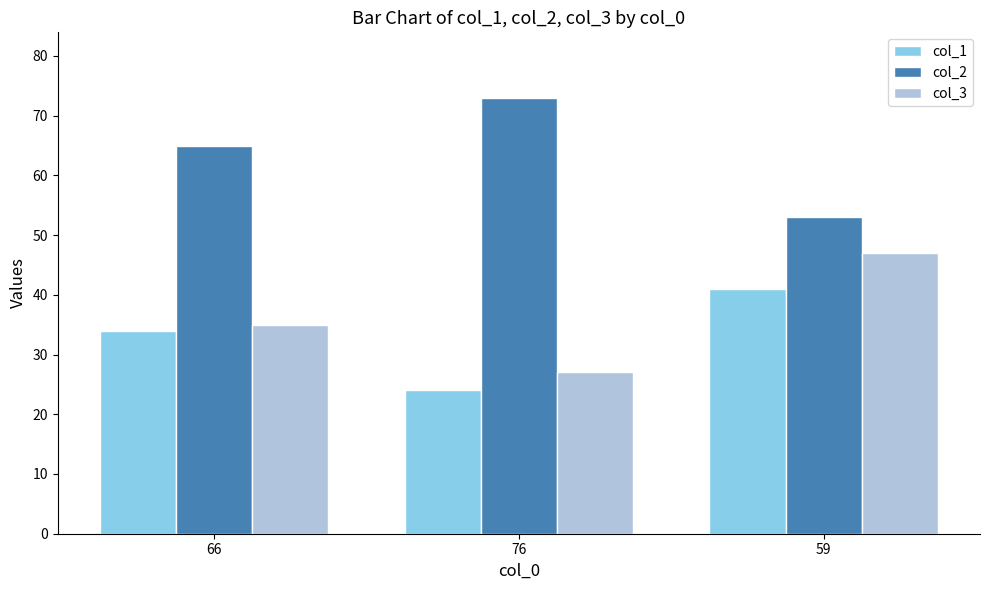

How many data points does each series have?

3